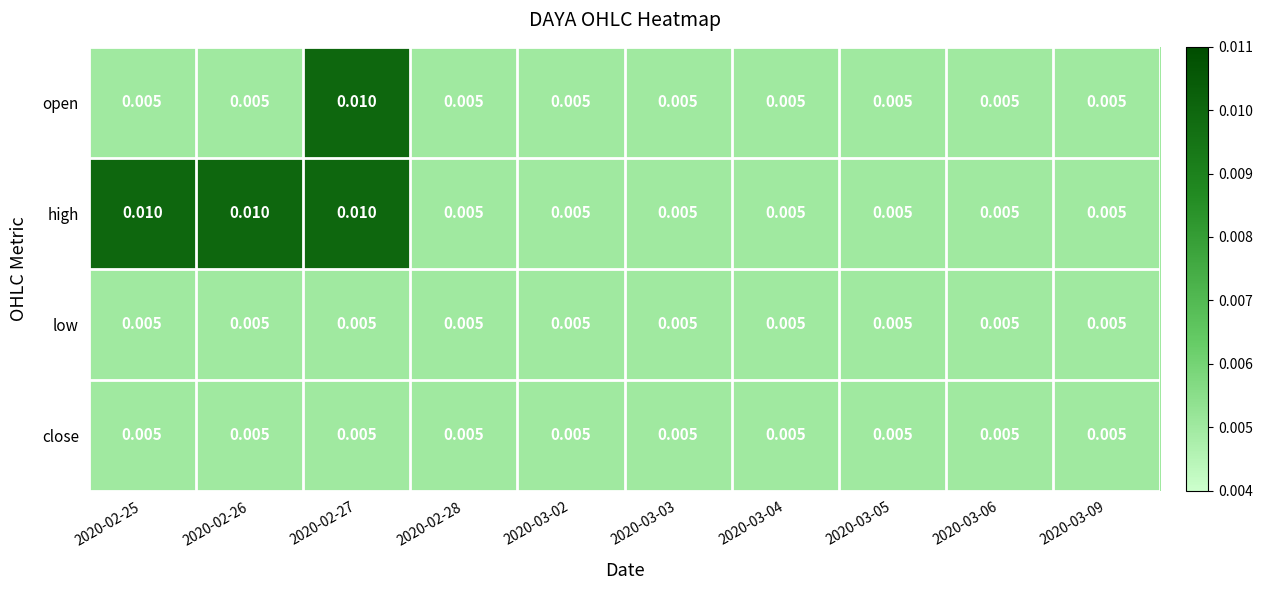

Which series has the largest total across all categories?

high